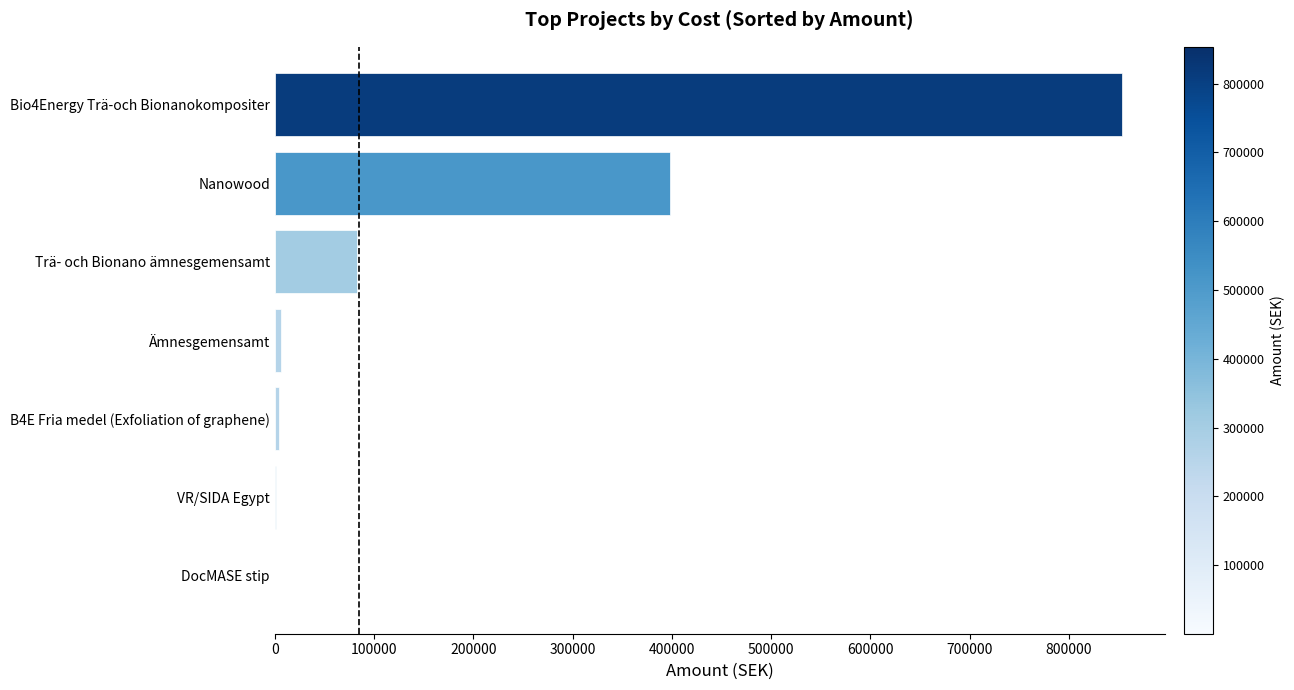

What is the greatest value displayed?

853667.9